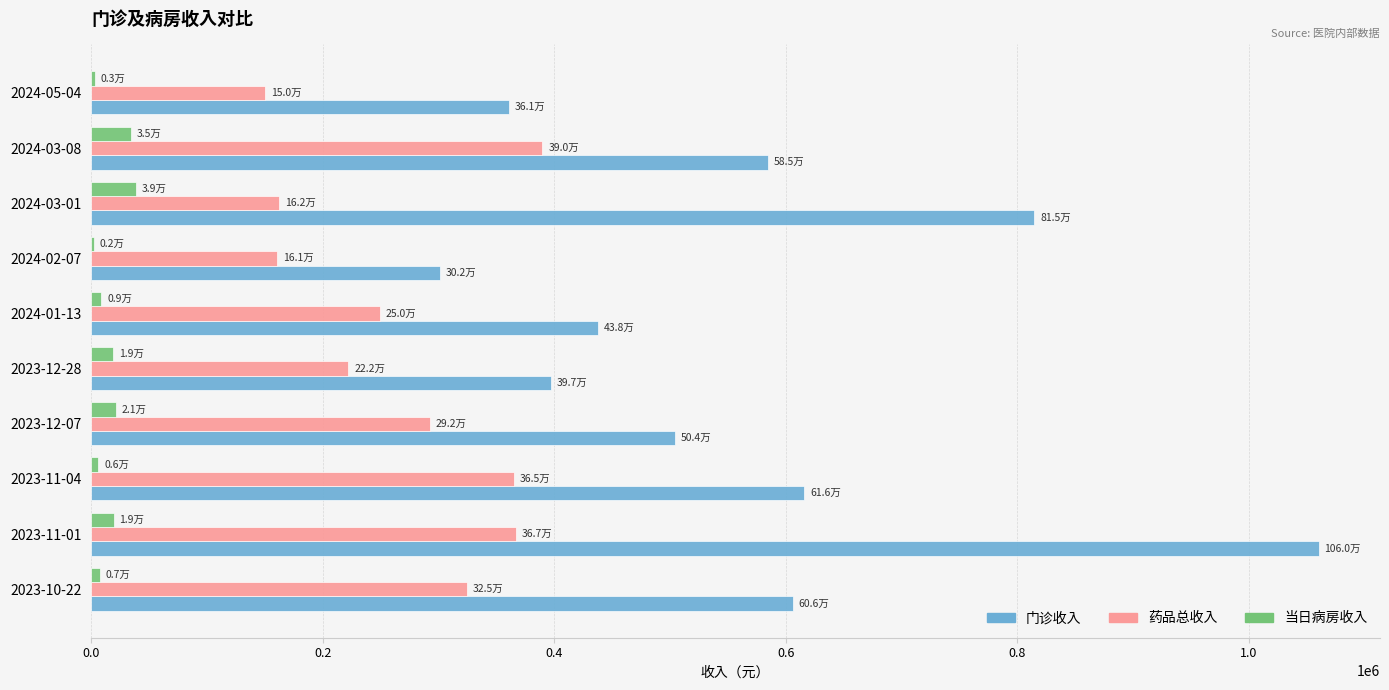

What are all the series names shown in the legend?

门诊收入, 药品总收入, 当日病房收入